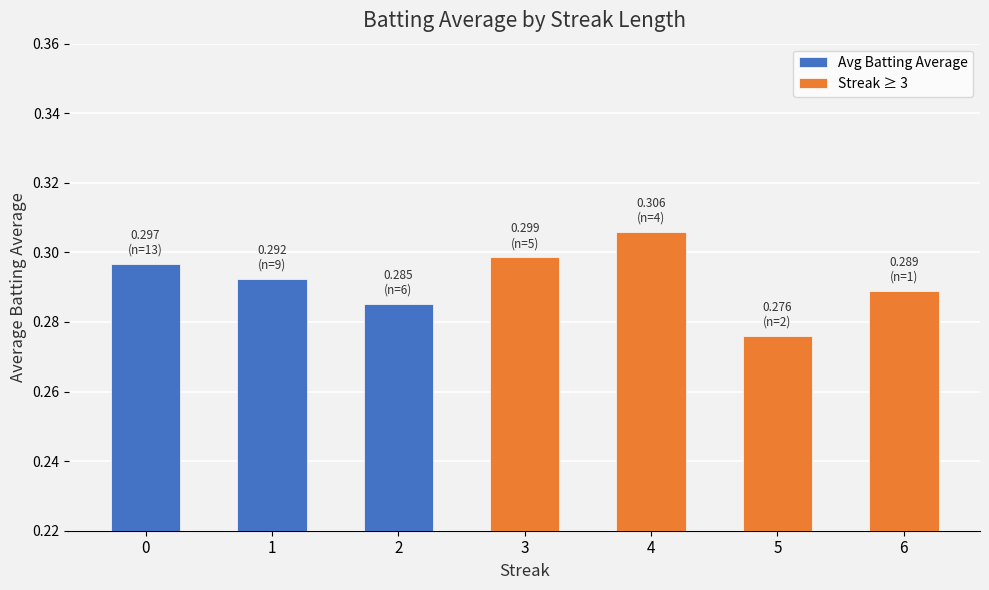

Between 4 and 5, which is larger?

4